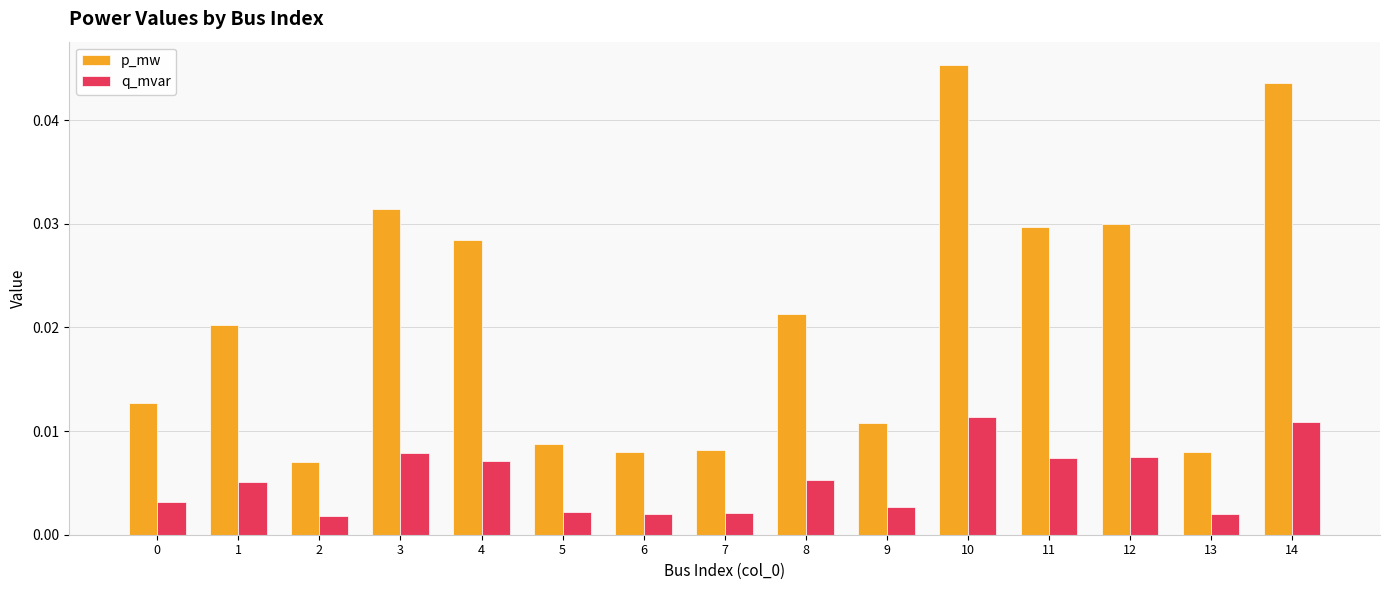

Which series has the largest range (max minus min)?

p_mw